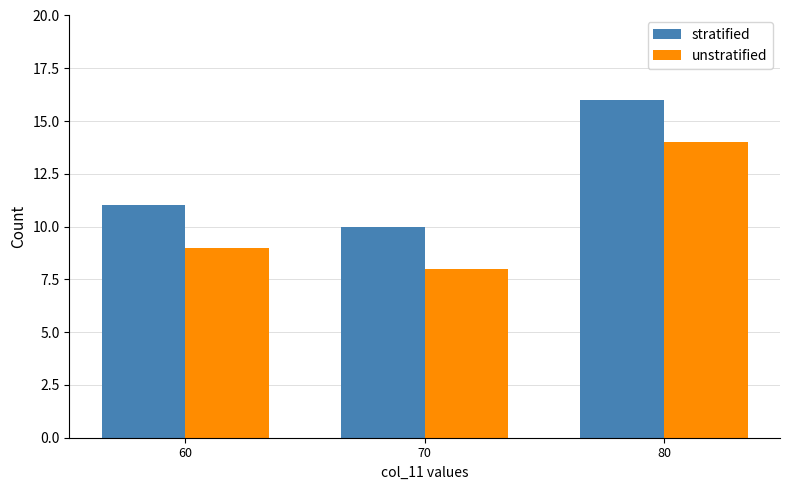

Is the value of unstratified at 80 greater than the value of stratified at 80?

No